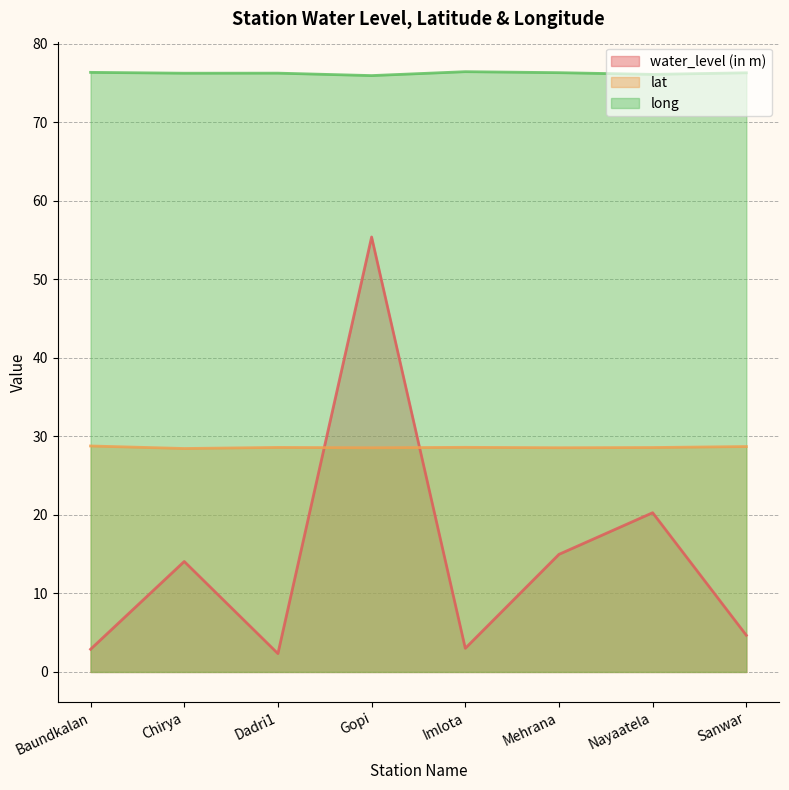

Which series has the largest total across all categories?

long